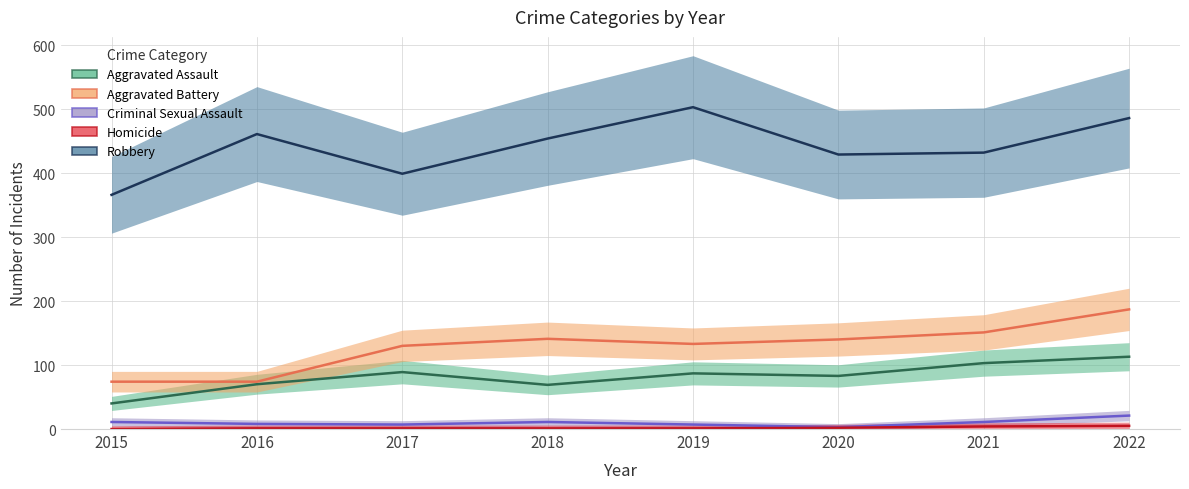

At which category does Aggravated Battery reach its first local valley?

2019